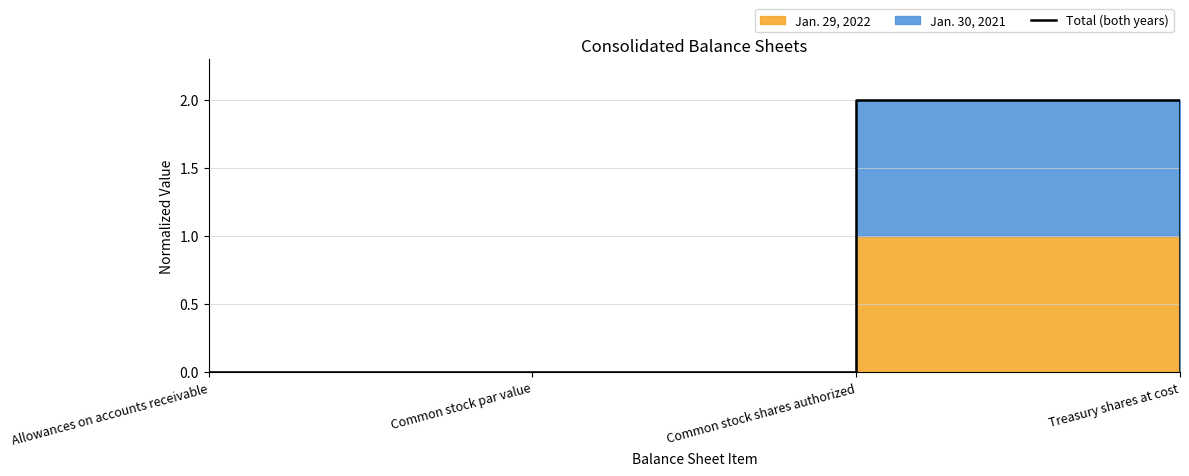

How many data points does each series have?

4